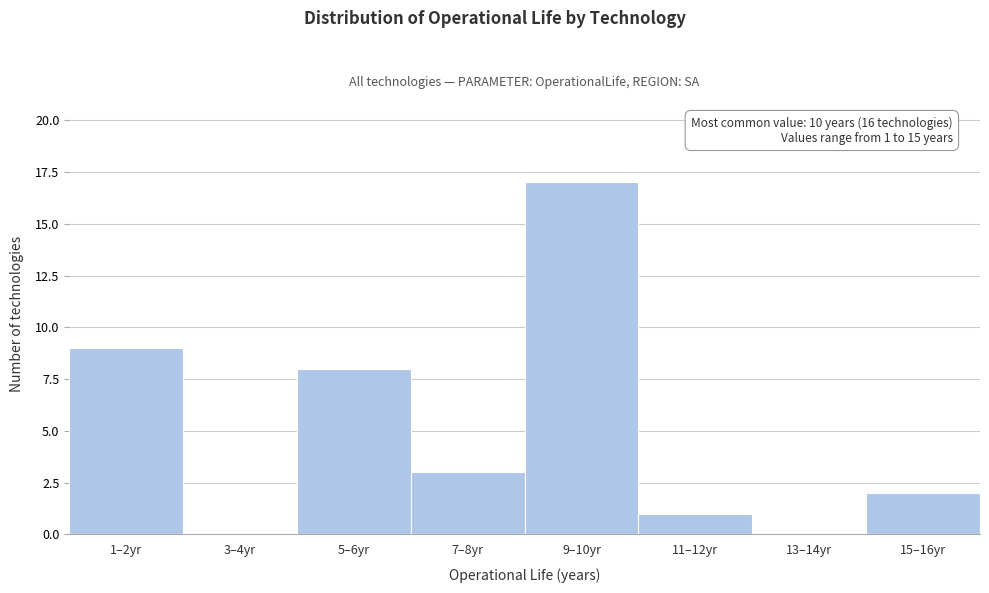

Reading left to right, list all the values displayed in this chart.

1–2yr=9	3–4yr=0	5–6yr=8	7–8yr=3	9–10yr=17	11–12yr=1	13–14yr=0	15–16yr=2